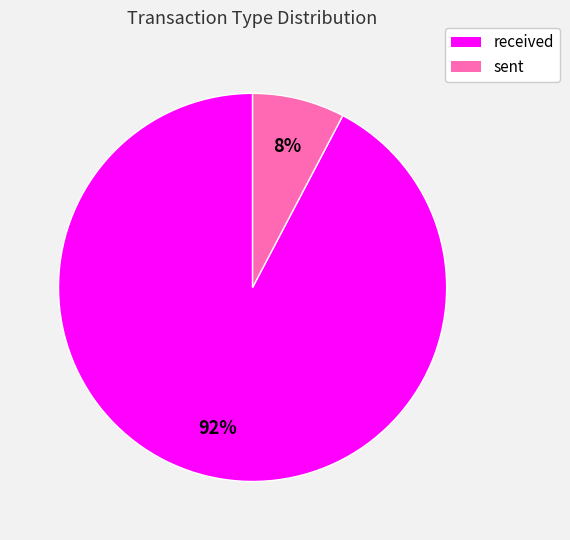

To the nearest percent, what is the average slice percentage?

50%